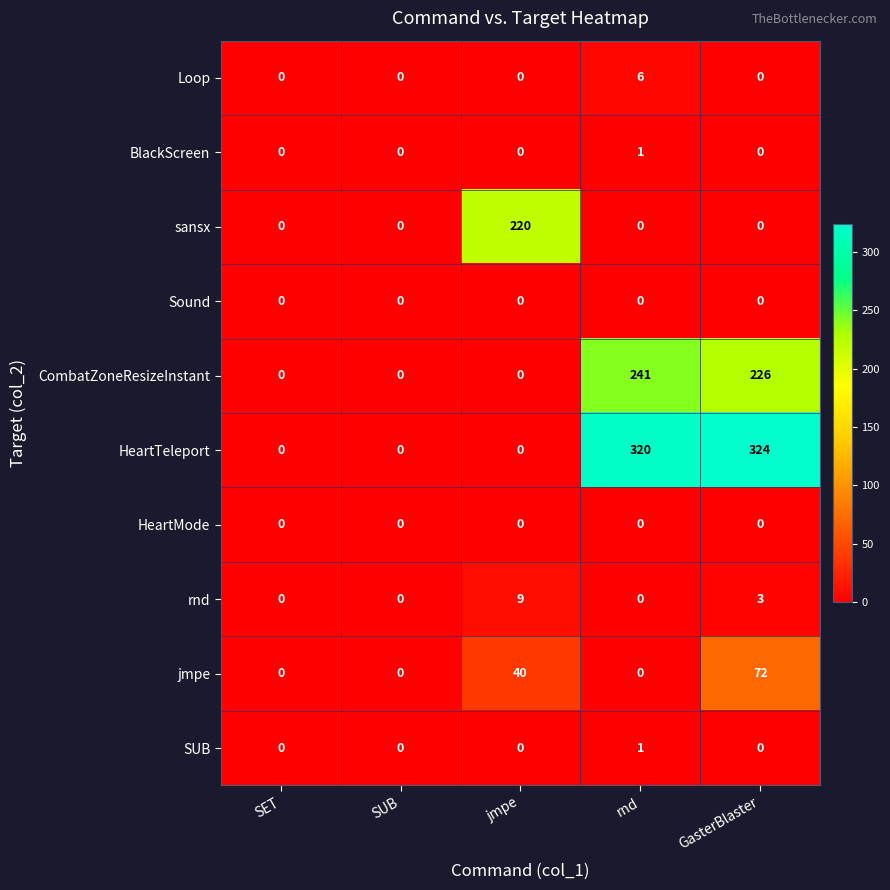

What is the total value across all series at GasterBlaster?

625